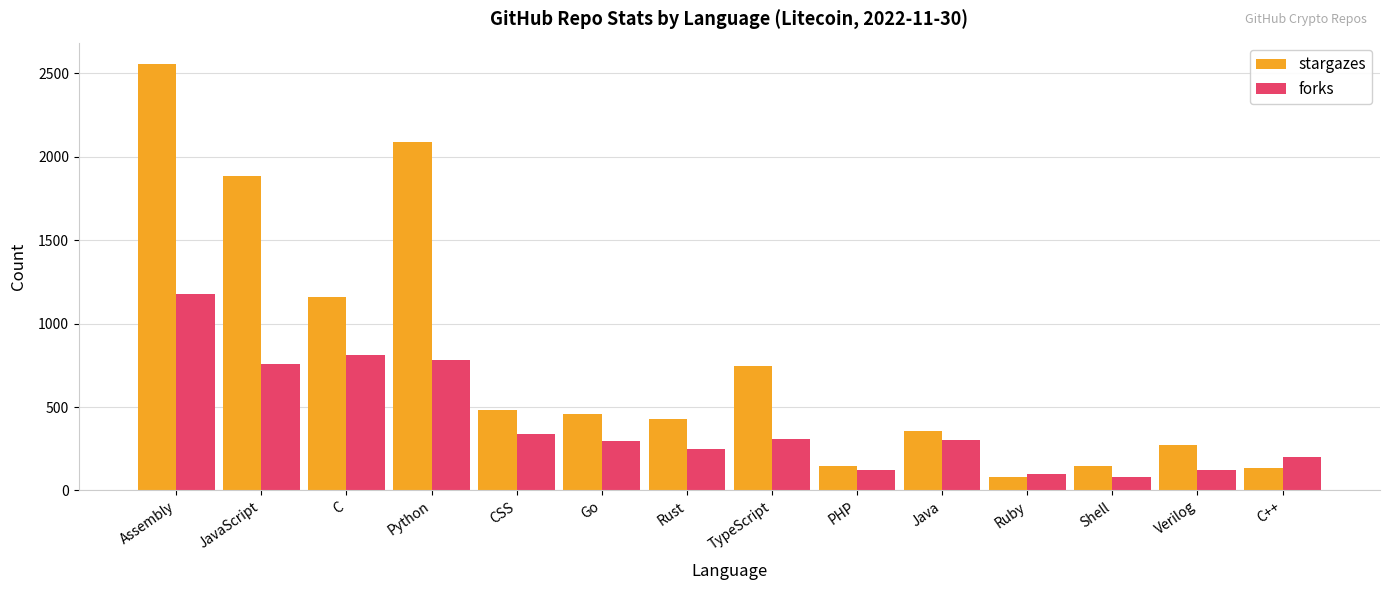

The value of stargazes at C++ is 137. True or false?

True